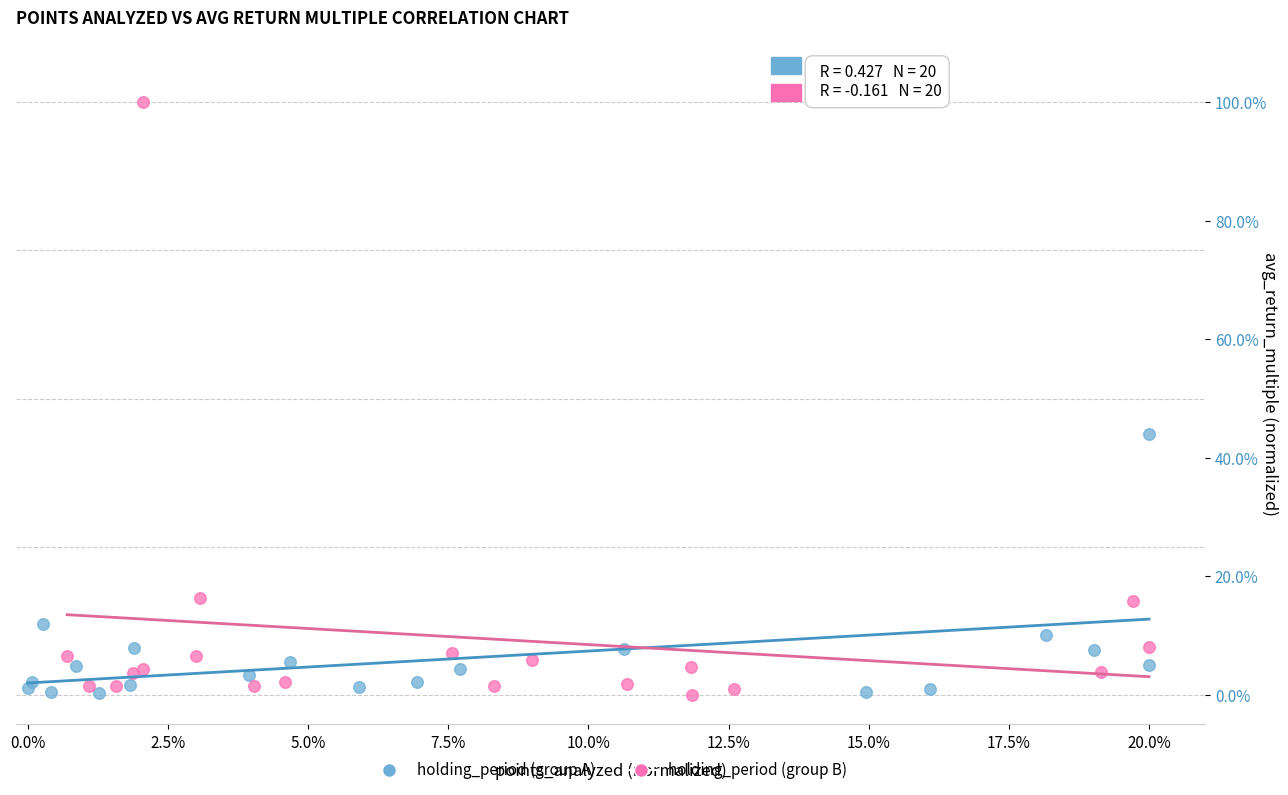

What are all the series names shown in the legend?

holding_period (group A), holding_period (group B)